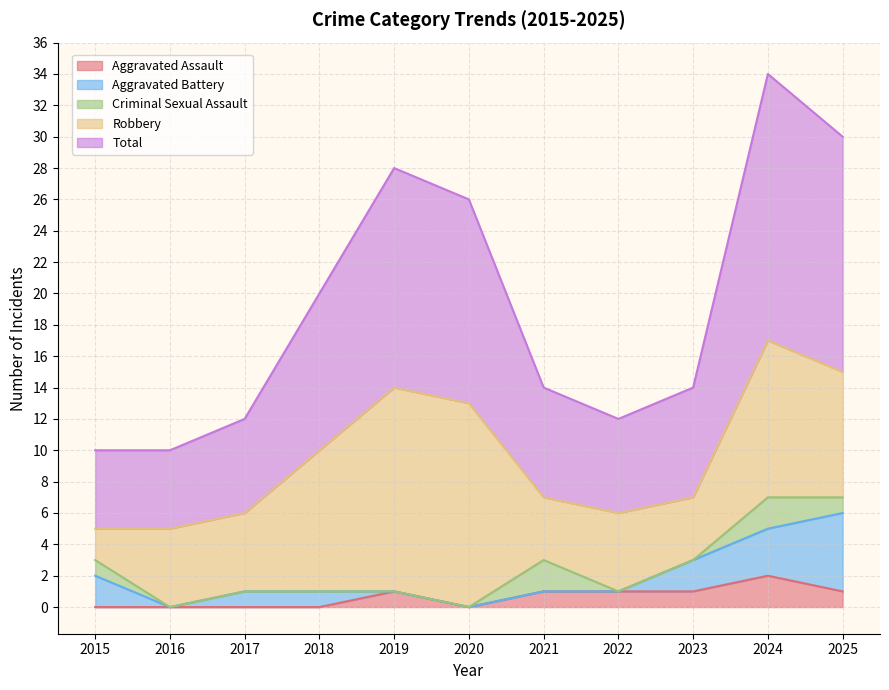

How many distinct data groups are displayed?

5